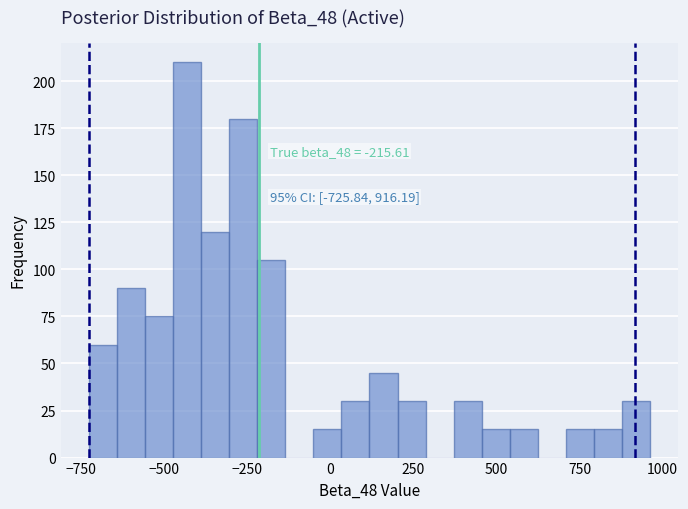

Read against the x-axis, roughly where is the centre of the tallest bar?

-450